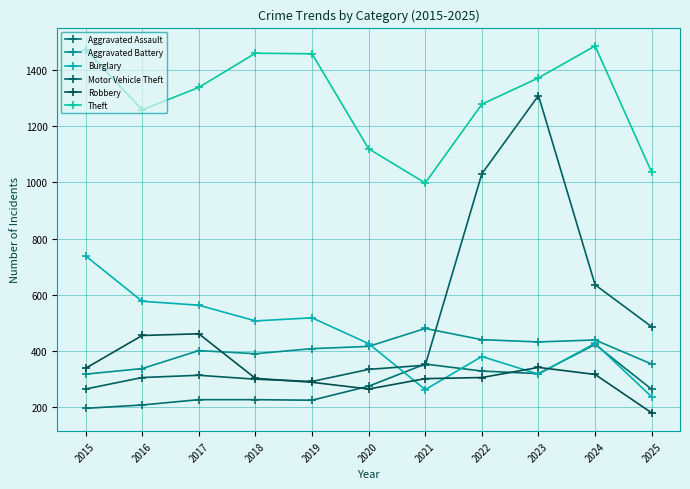

What are all the series names shown in the legend?

Aggravated Assault, Aggravated Battery, Burglary, Motor Vehicle Theft, Robbery, Theft